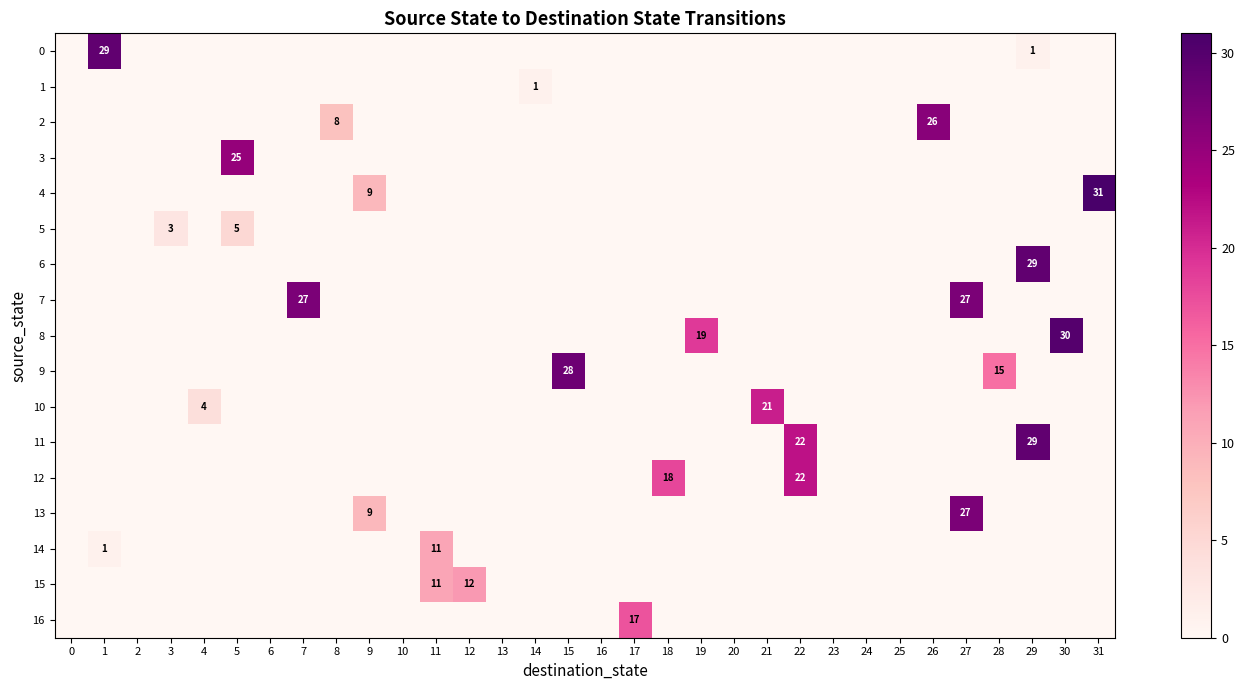

The 12 series shows 0 at 27. True or false?

True